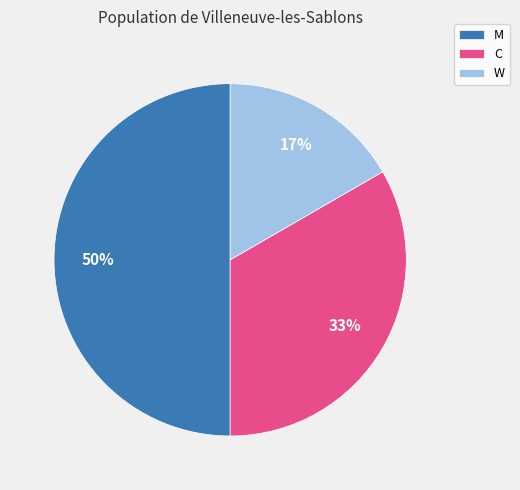

To the nearest percent, what is the average slice percentage?

33%